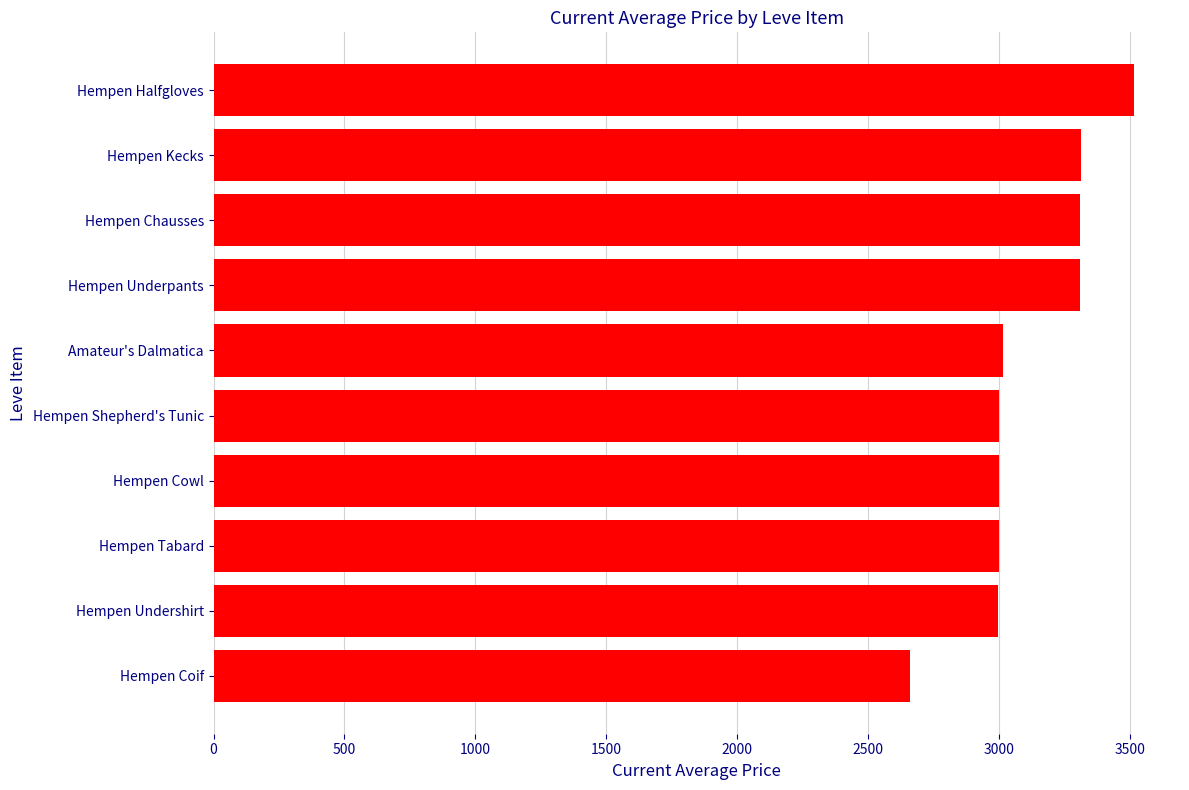

What is the change in value from Hempen Coif to Amateur's Dalmatica?

+354